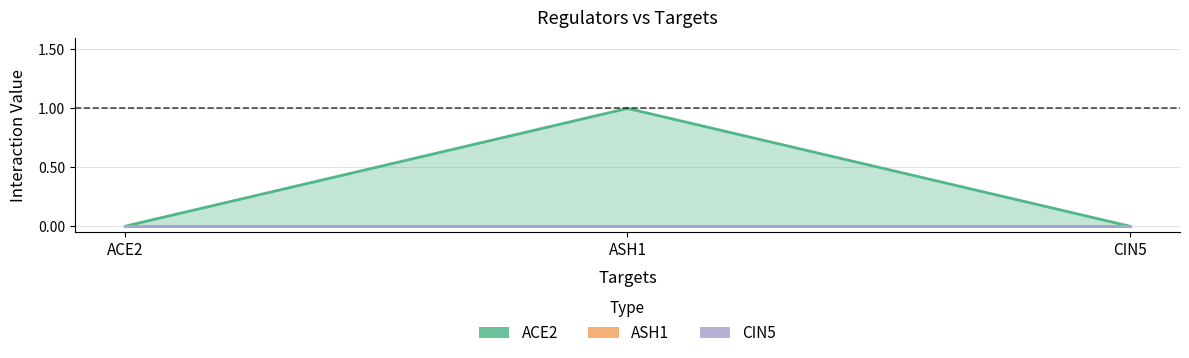

Rank the categories by ASH1 value from highest to lowest.

ACE2, ASH1, CIN5